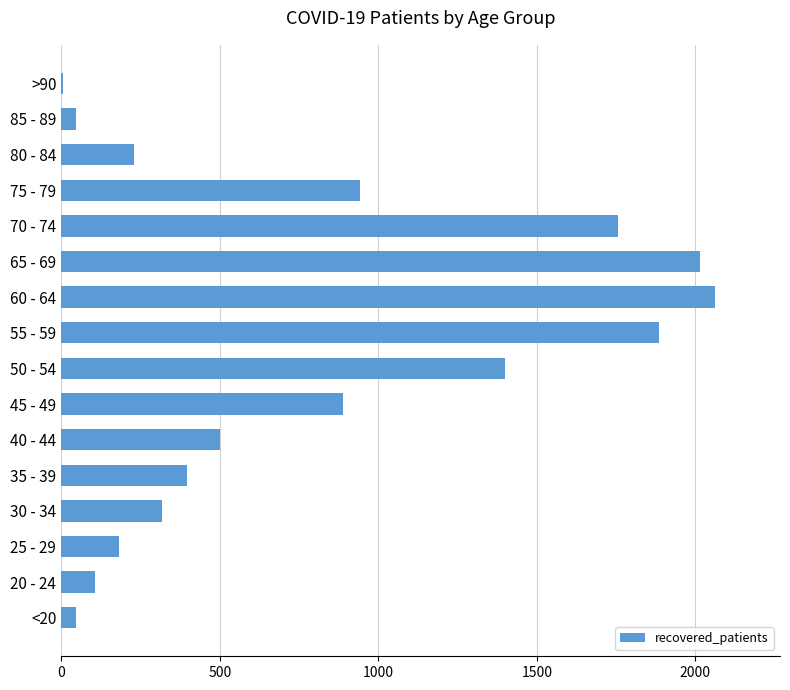

Which label corresponds to the largest value in the chart?

60 - 64